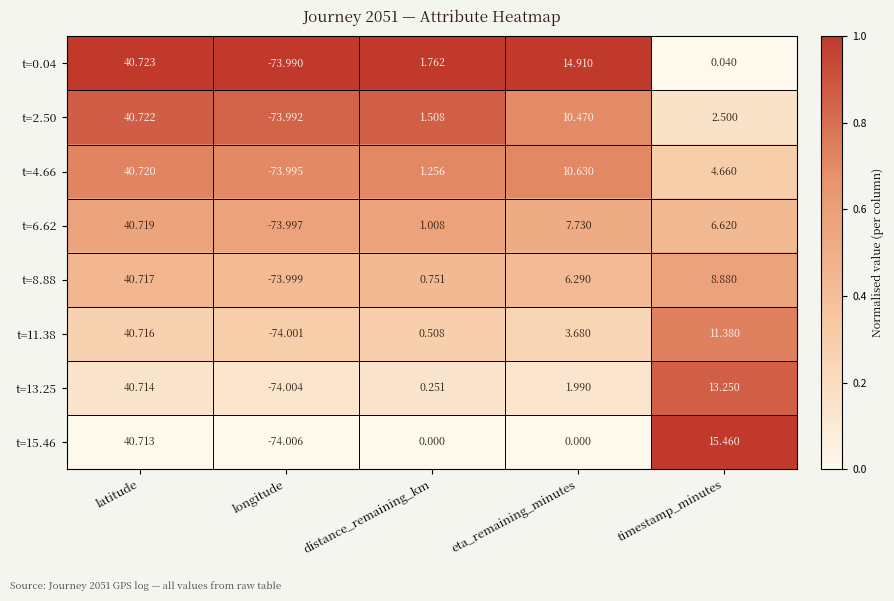

At which label does t=13.25 reach its minimum?

longitude